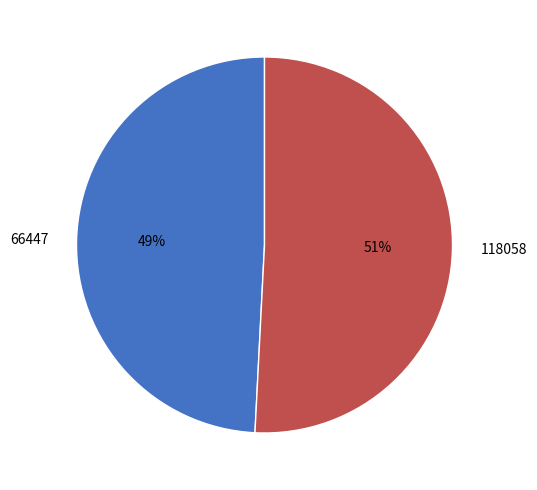

True or false: 118058 accounts for 58% of the total.

False